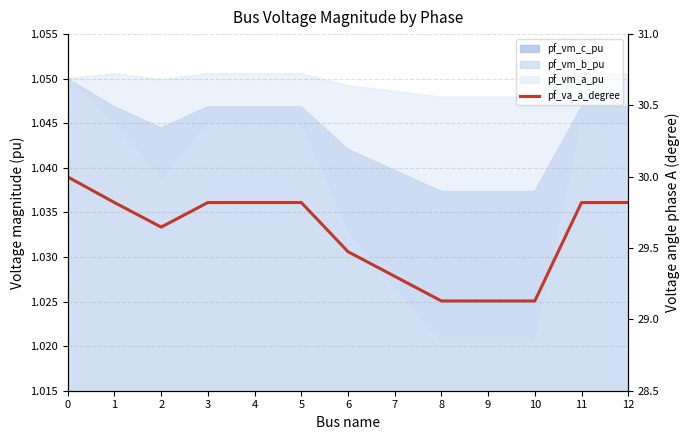

What is the difference between the values at 7 and 1?

0.5